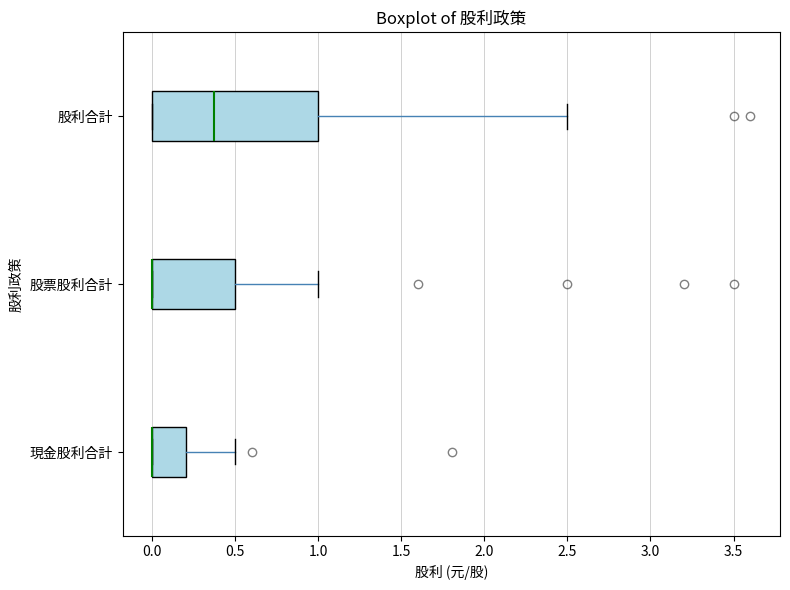

Reading bottom to top, read every box against the x-axis: the position of its median line, the range the box covers, and the ends of its whiskers. The values are not printed on the chart, so give them approximately, as read against the axis.

現金股利合計: median 0.00 (drawn on the box's left edge), box 0.00 to 0.20, whiskers 0.00 to 0.50
股票股利合計: median 0.00 (drawn on the box's left edge), box 0.00 to 0.50, whiskers 0.00 to 1.00
股利合計: median 0.35, box 0.00 to 1.00, whiskers 0.00 to 2.50